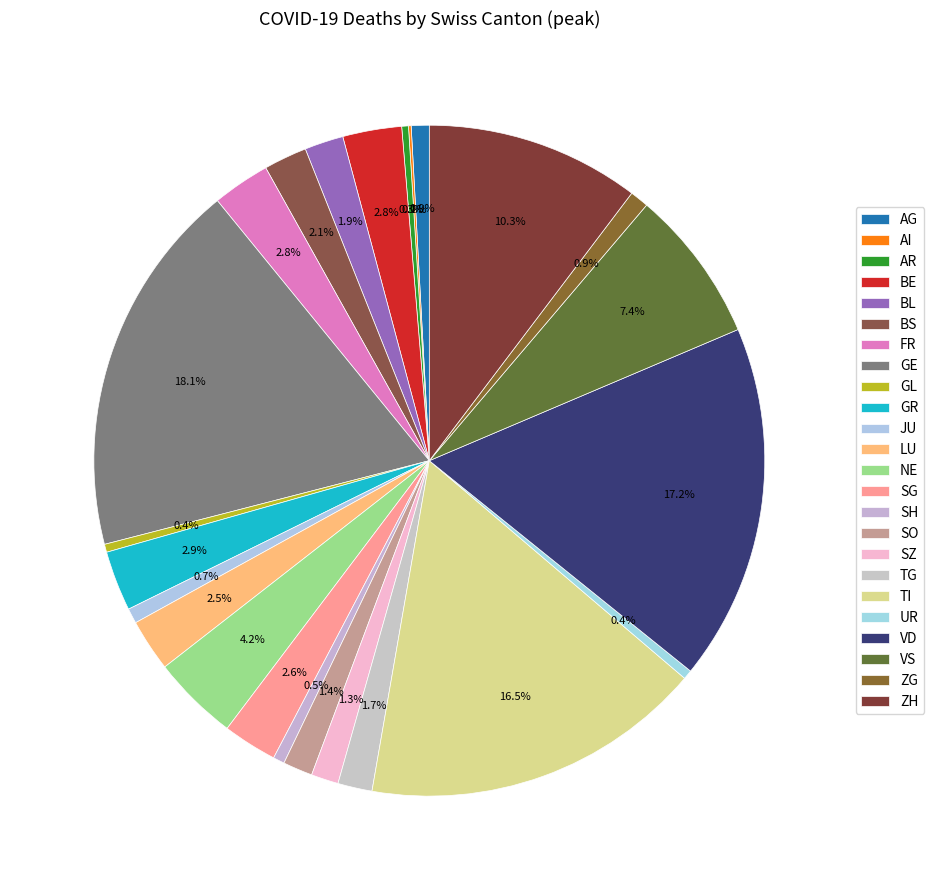

What is the largest slice in the pie chart?

GE